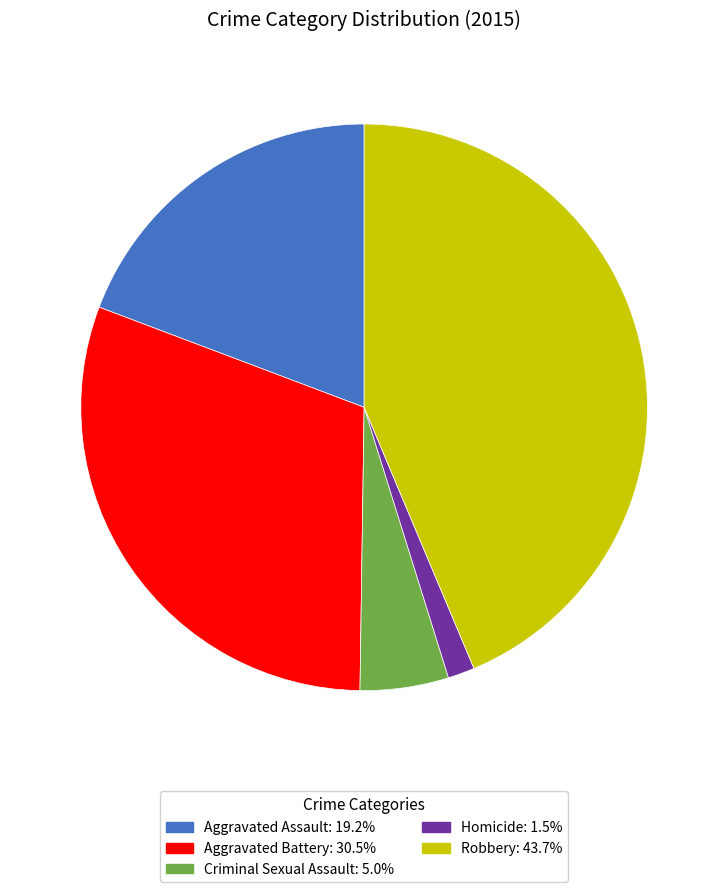

Which has a higher value, Robbery or Aggravated Battery?

Robbery